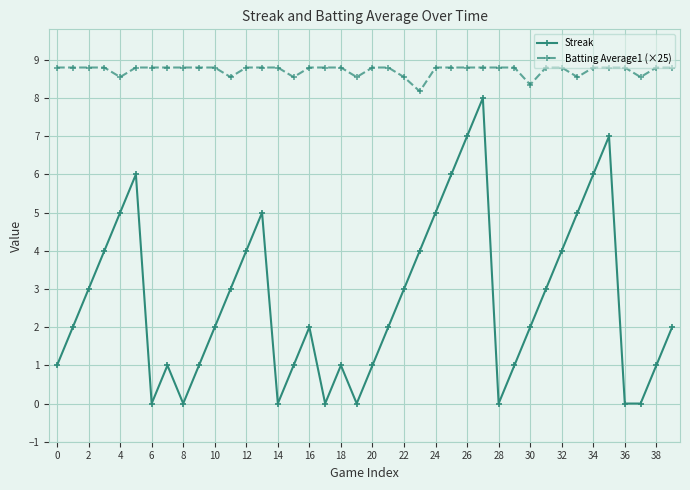

Rank the series by their maximum value, from highest to lowest.

Batting Average1 (×25), Streak